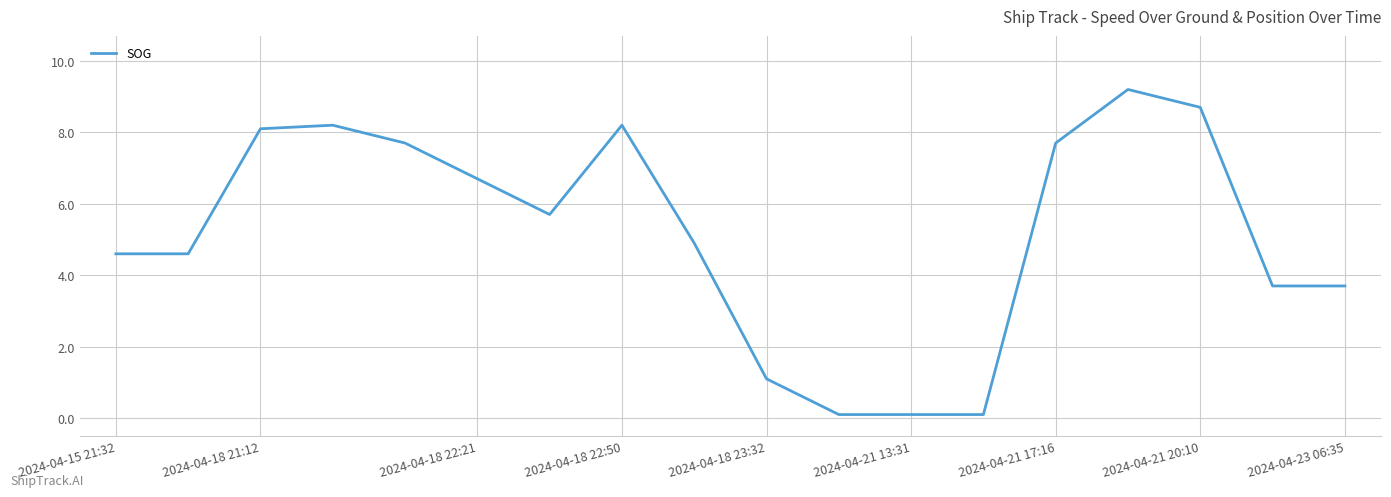

What is the maximum value shown in the chart?

9.2